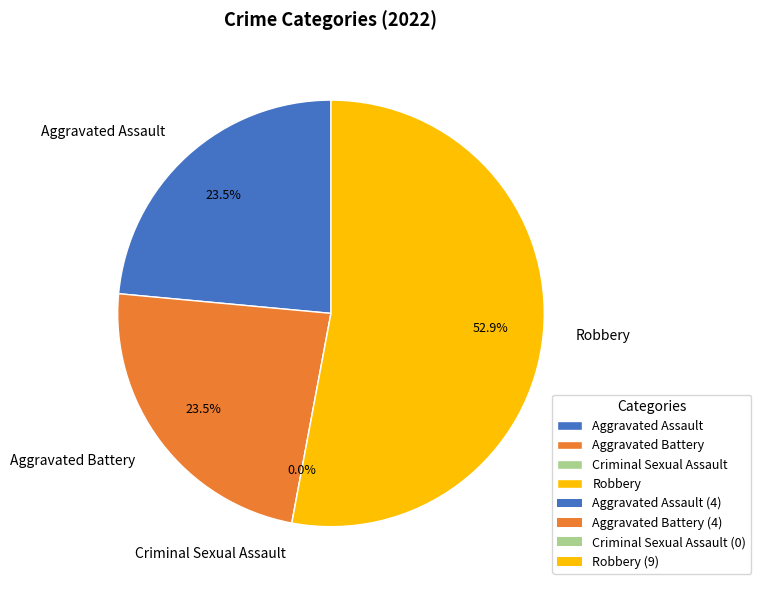

The Robbery slice represents 53% of the pie. True or false?

True